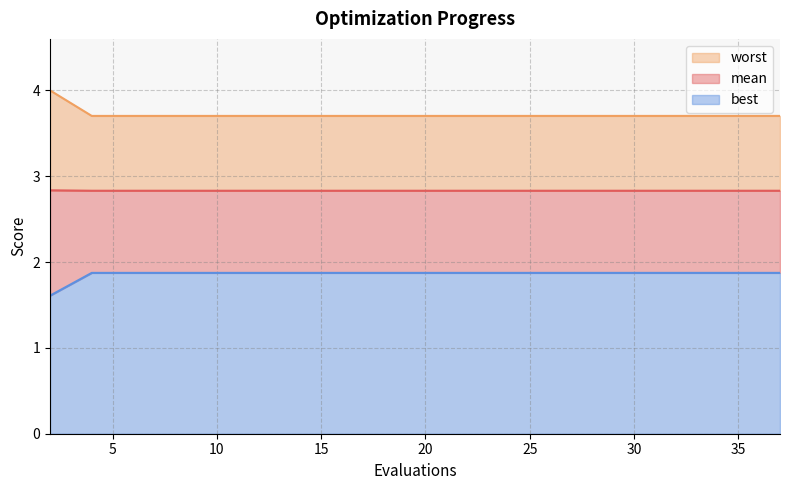

True or false: worst and best intersect in this chart.

False